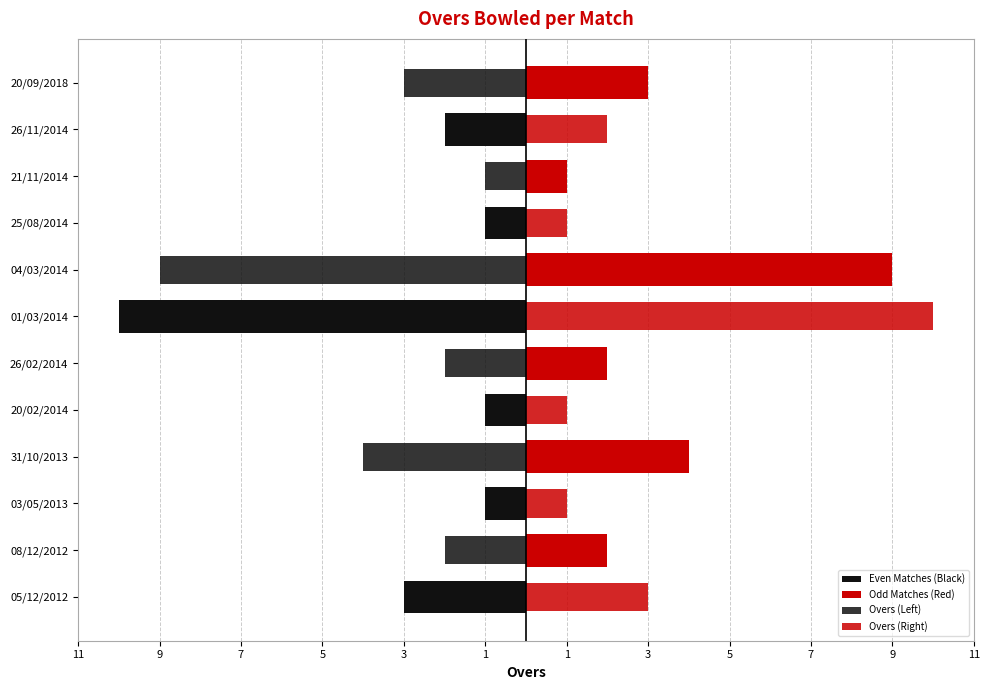

How many bars are there in each group?

4